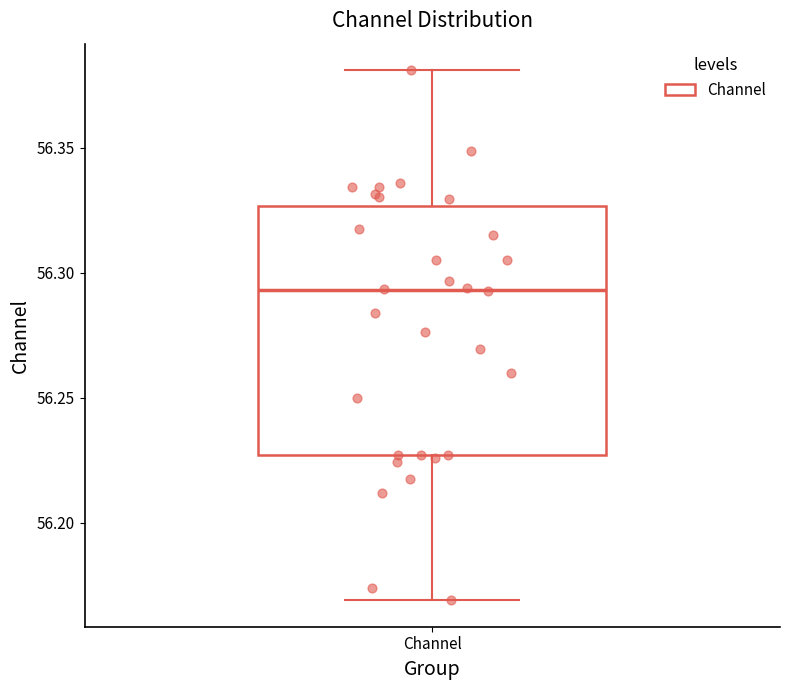

Where is the upper edge of the box for Channel on the y-axis? The values are not printed on the chart, so give them approximately, as read against the axis.

56.325